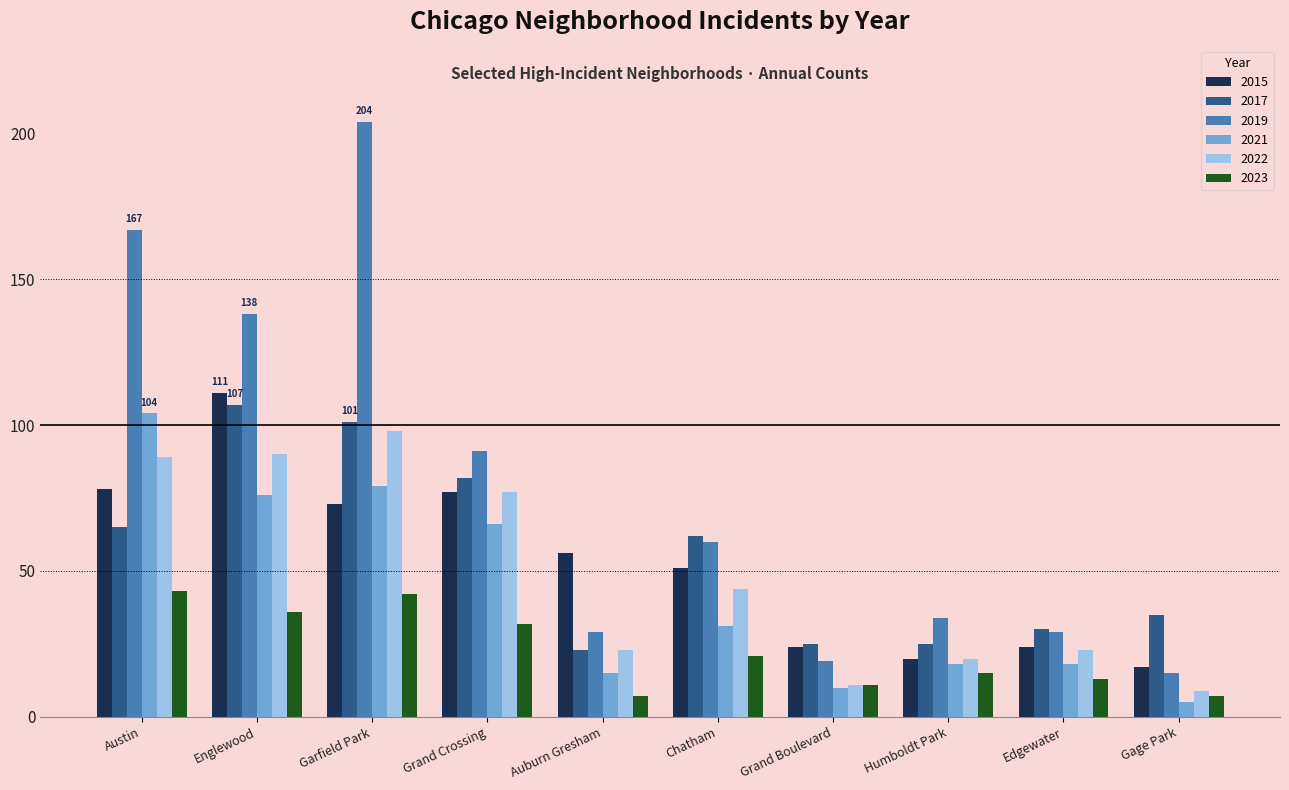

Between Grand Crossing and Edgewater, which series saw the biggest shift?

2019